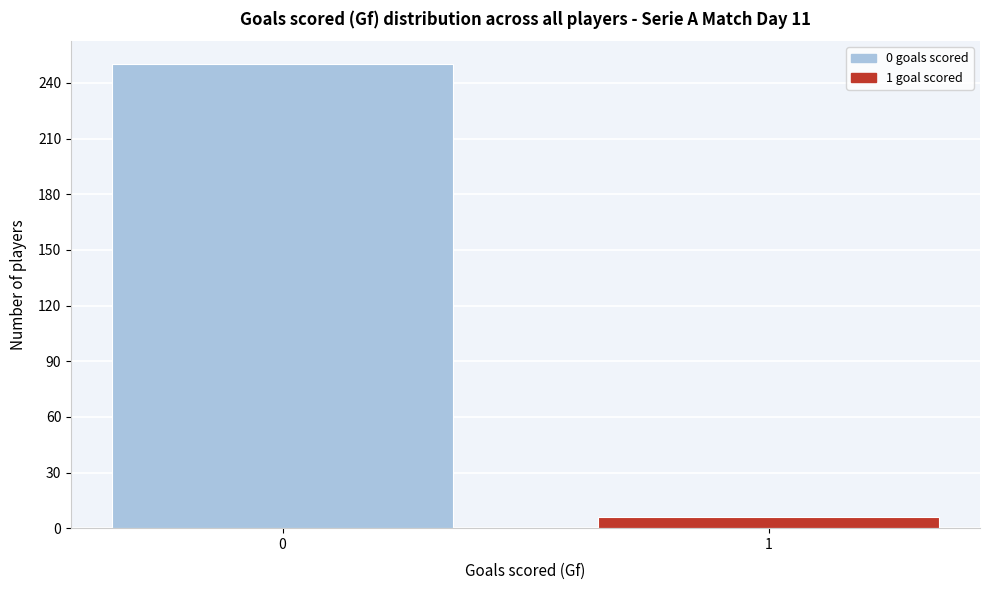

Reading left to right, extract all data points from this chart.

0=250	1=6